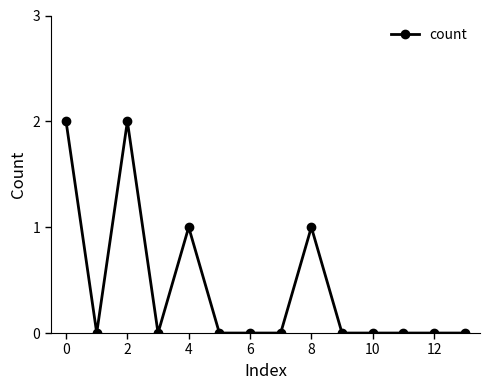

True or false: there are more than 0 points higher than both neighbors.

True